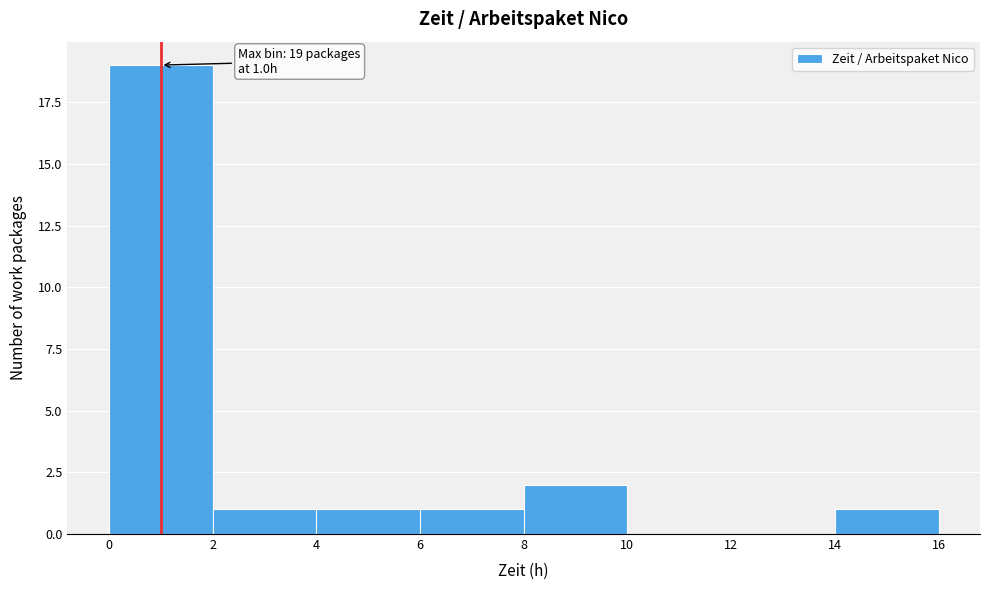

Which range on the x-axis has the tallest bar?

0 to 2